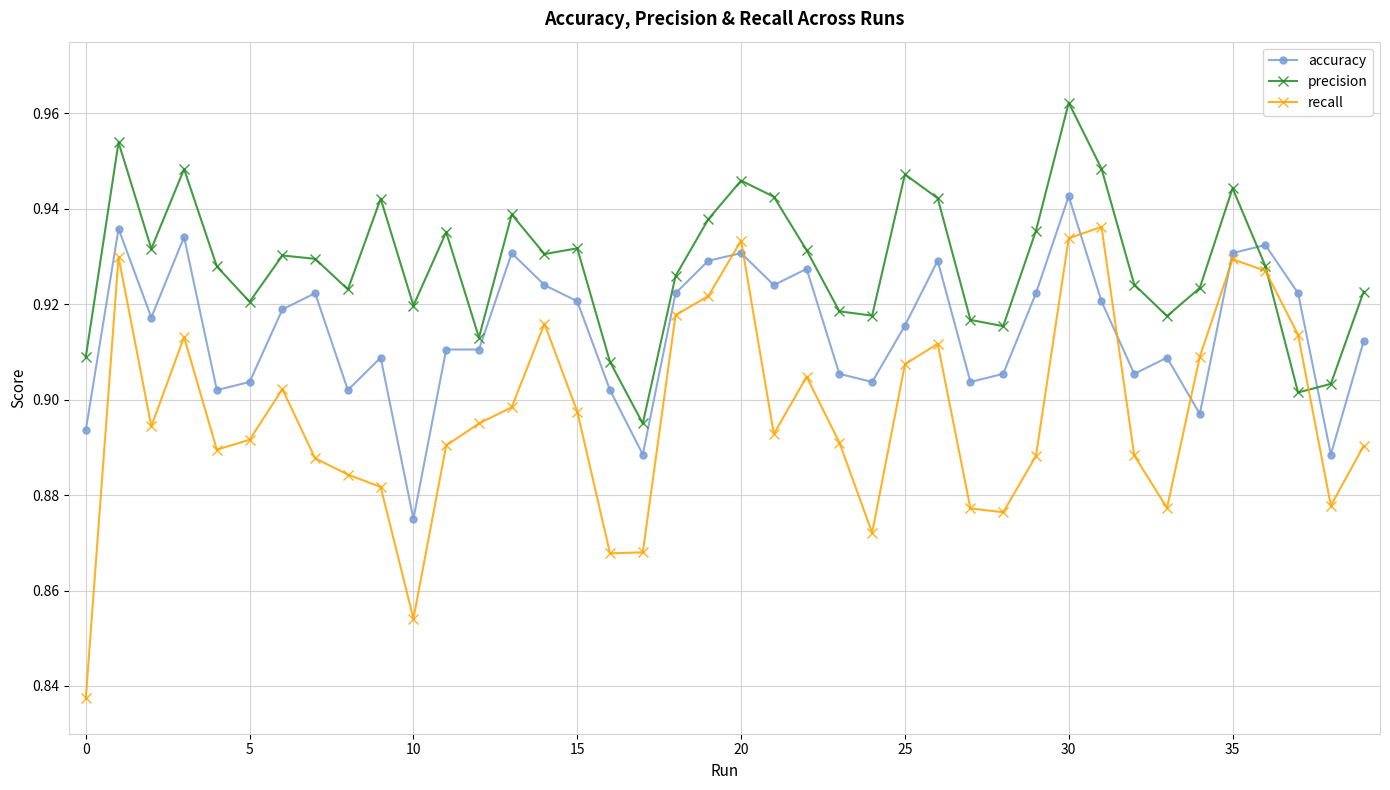

List the series in order of their peak value, lowest first.

recall, accuracy, precision